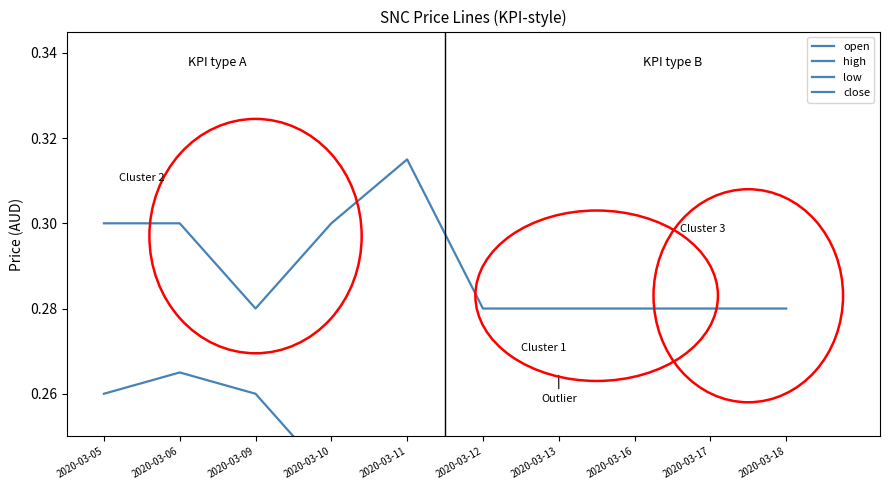

Rank the series by their average value, from lowest to highest.

low, close, open, high